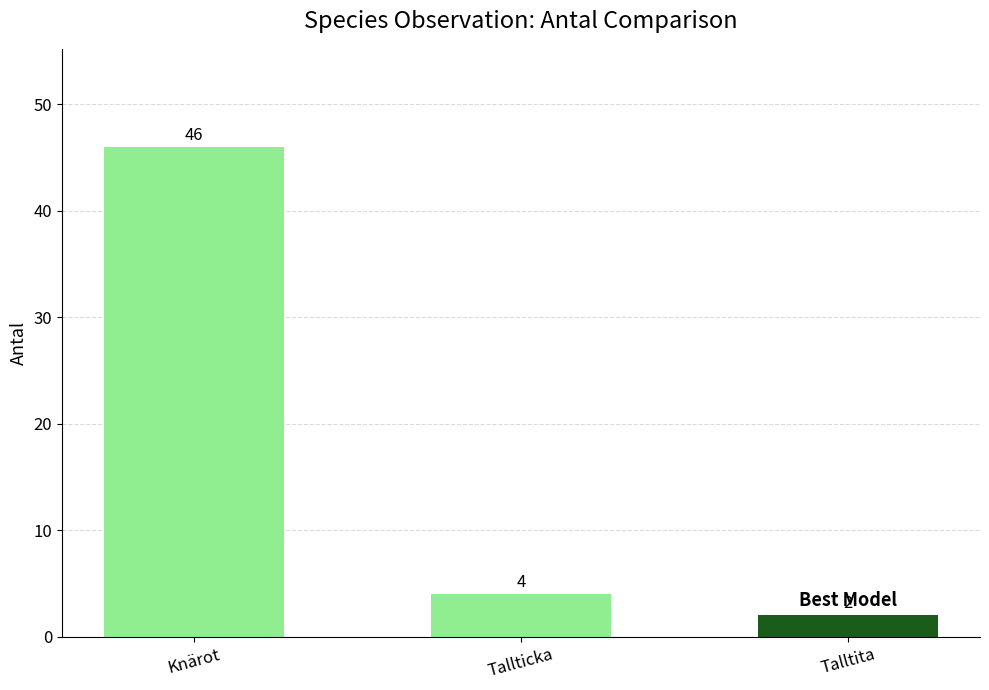

What is the smallest value displayed?

2